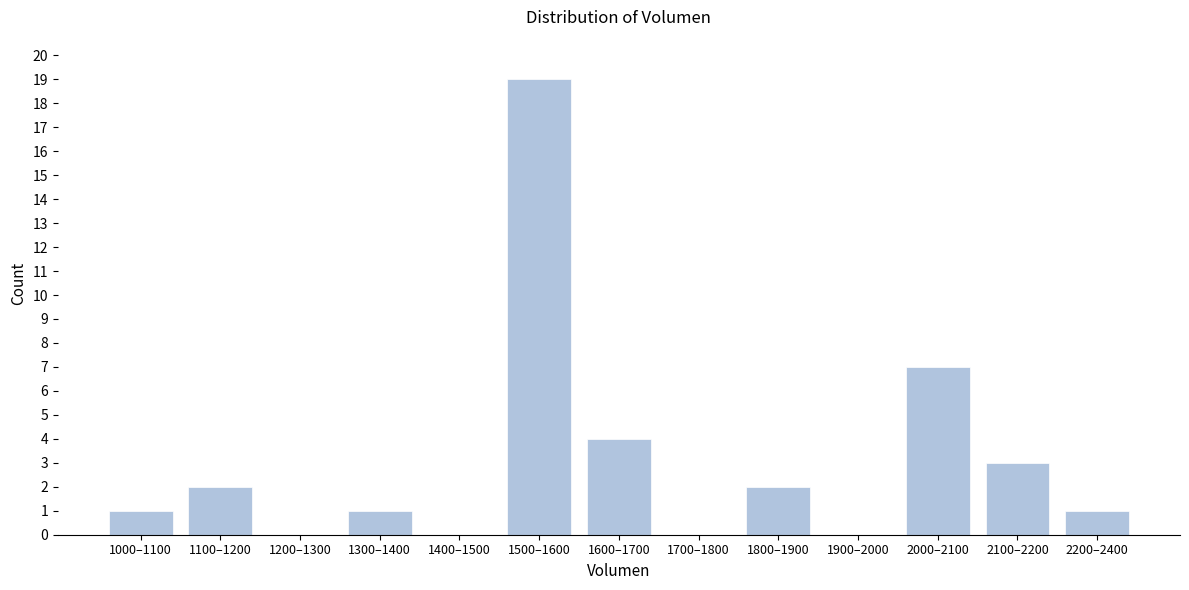

Reading left to right, transcribe all the data shown in this chart.

1000–1100=1	1100–1200=2	1200–1300=0	1300–1400=1	1400–1500=0	1500–1600=19	1600–1700=4	1700–1800=0	1800–1900=2	1900–2000=0	2000–2100=7	2100–2200=3	2200–2400=1